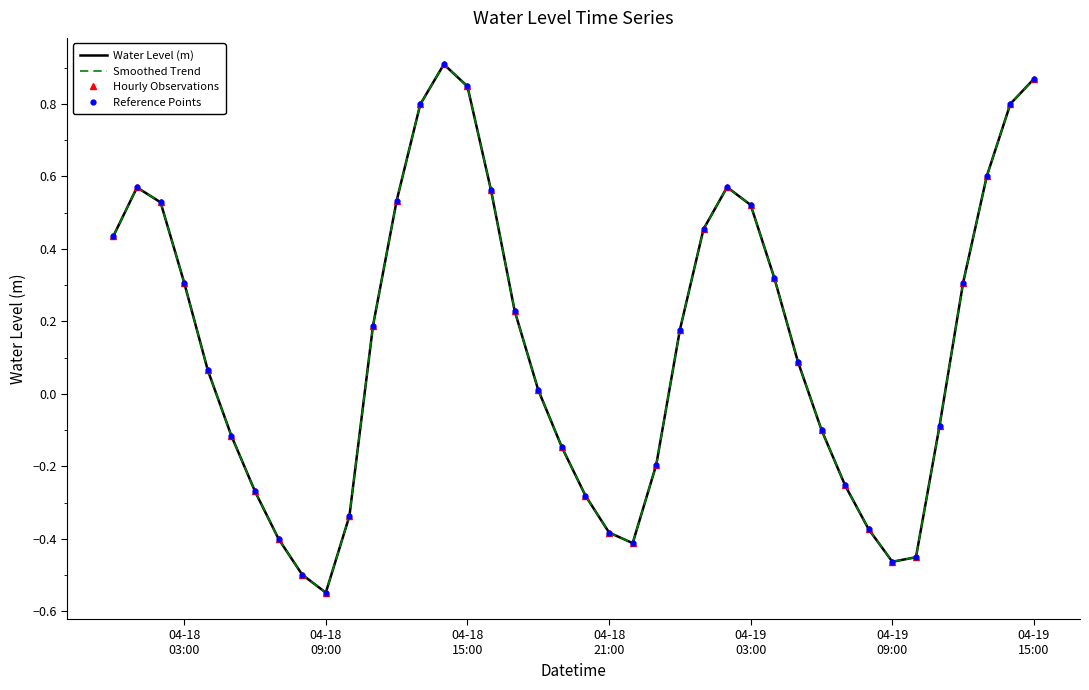

What is the sum of all Water Level (m) values?

5.4